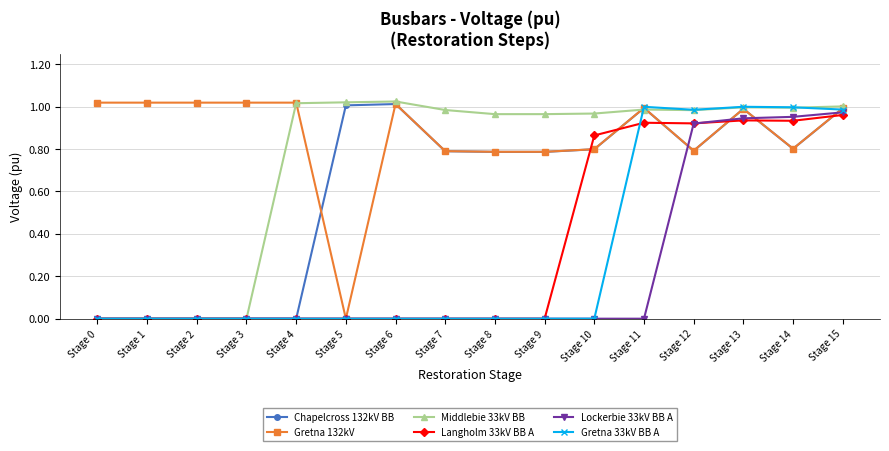

Which series changed the most between Stage 1 and Stage 8?

Middlebie 33kV BB